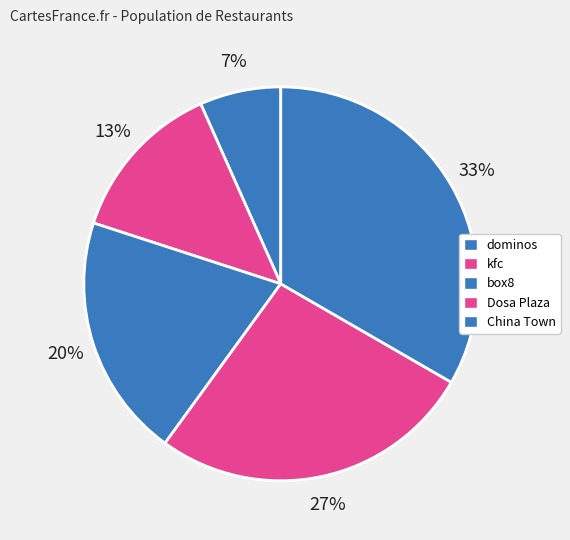

Which category has the biggest portion of the pie?

China Town